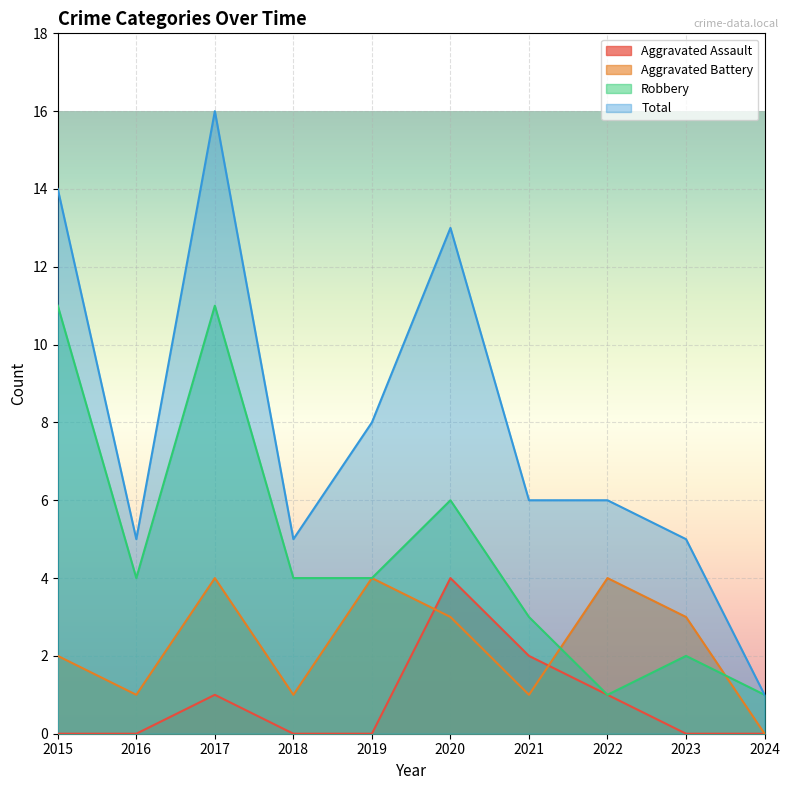

At which category is the sum across all series the highest?

2017